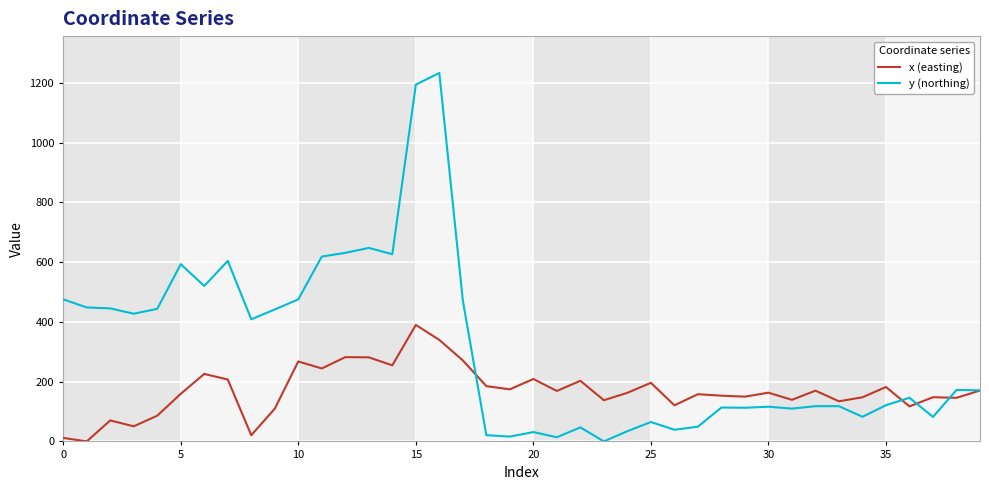

What is the maximum value shown in the chart?

1233.3